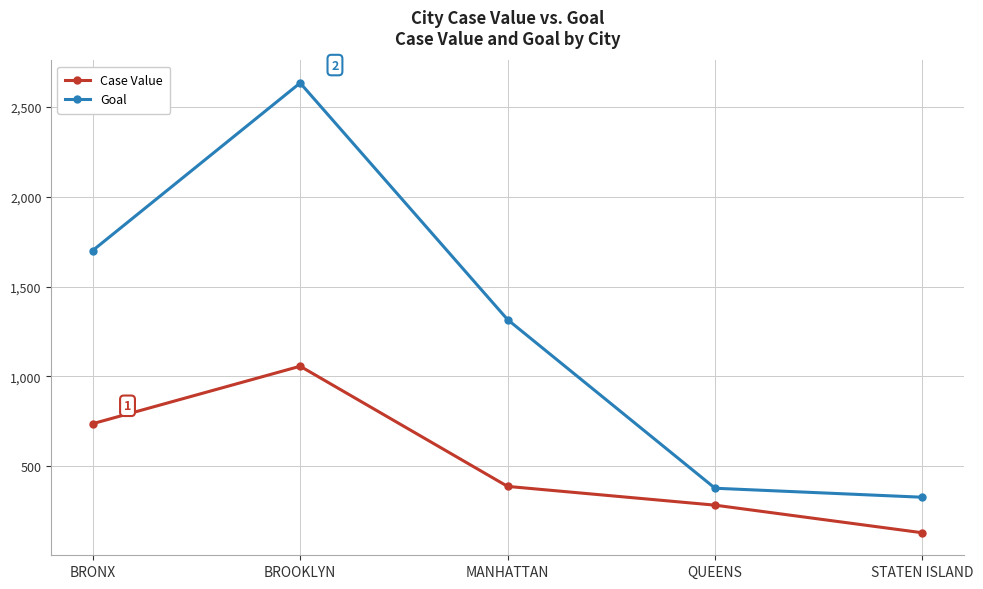

What is the spread (max minus min) of values at STATEN ISLAND?

197.5